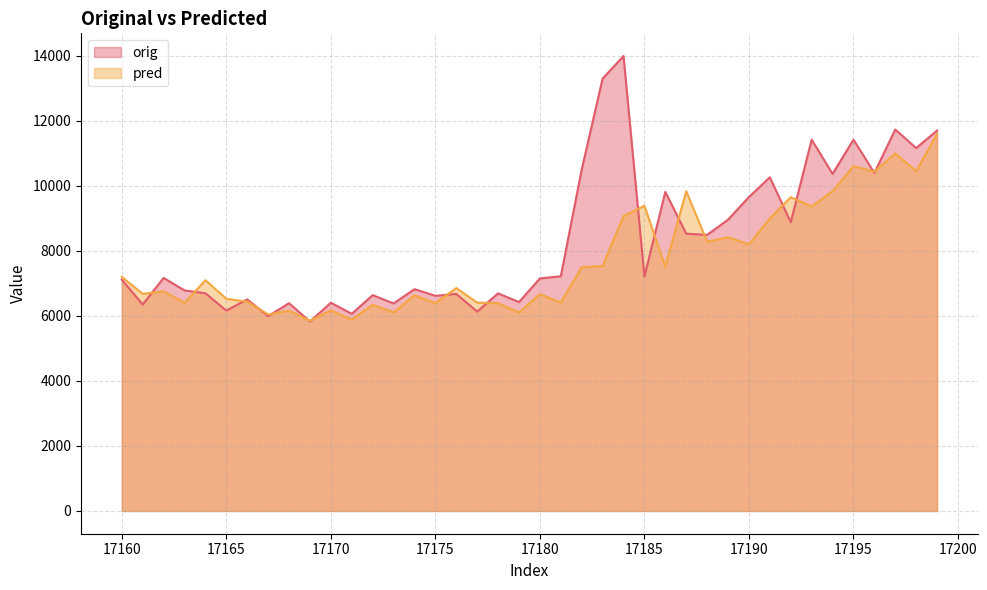

Reading left to right, what are all the values shown in this chart?

orig: 7112.0	6348.0	7165.0	6782.0	6693.0	6162.0	6505.0	5989.0	6389.0	5824.0	6403.0	6062.0	6636.0	6381.0	6820.0	6616.0	6674.0	6131.0	6691.0	6422.0	7149.0	7217.0	10497.0	13295.0	13986.0	7208.0	9811.0	8524.0	8489.0	8956.0	9653.0	10259.0	8876.0	11418.0	10363.0	11416.0	10394.0	11729.0	11158.0	11697.0
pred: 7198.5	6674.9	6754.0	6399.0	7095.7	6524.6	6434.9	6041.7	6159.2	5848.7	6168.1	5882.8	6340.3	6107.6	6631.2	6389.7	6854.1	6405.5	6388.7	6101.3	6669.3	6409.4	7496.8	7531.5	9065.5	9384.0	7508.0	9831.6	8277.9	8415.6	8201.4	8994.4	9647.9	9363.1	9832.1	10601.5	10433.1	10991.8	10450.6	11589.8